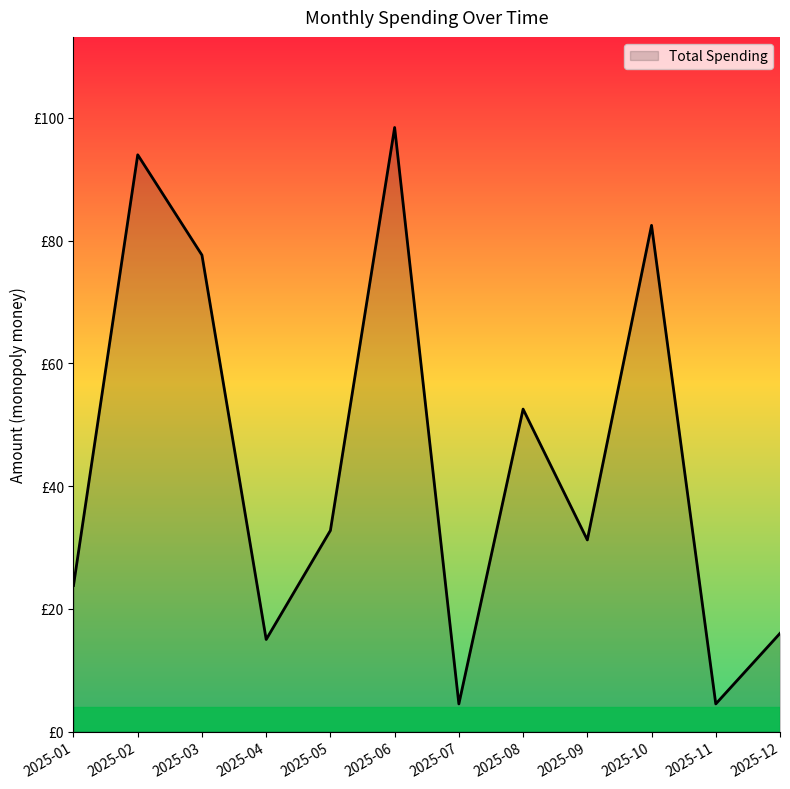

What is the value of the 3rd point from the left?

77.7